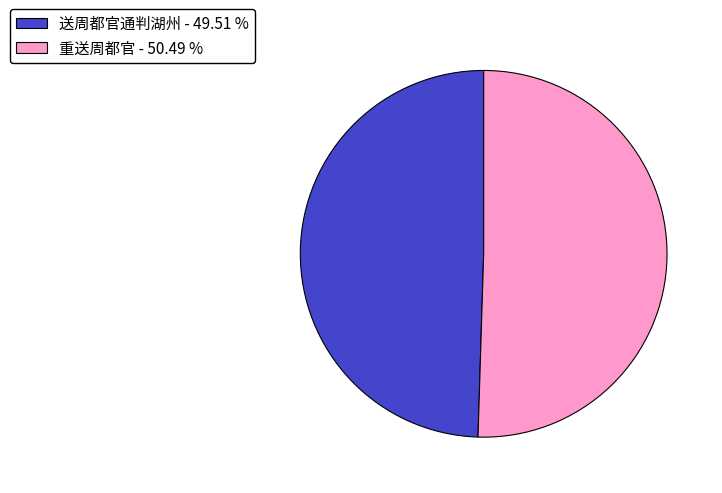

Which slice is the smallest?

送周都官通判湖州 - 49.51 %